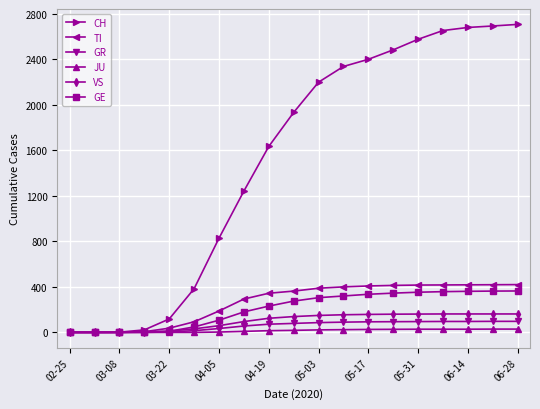

At how many categories does at least one series exceed 2238?

8